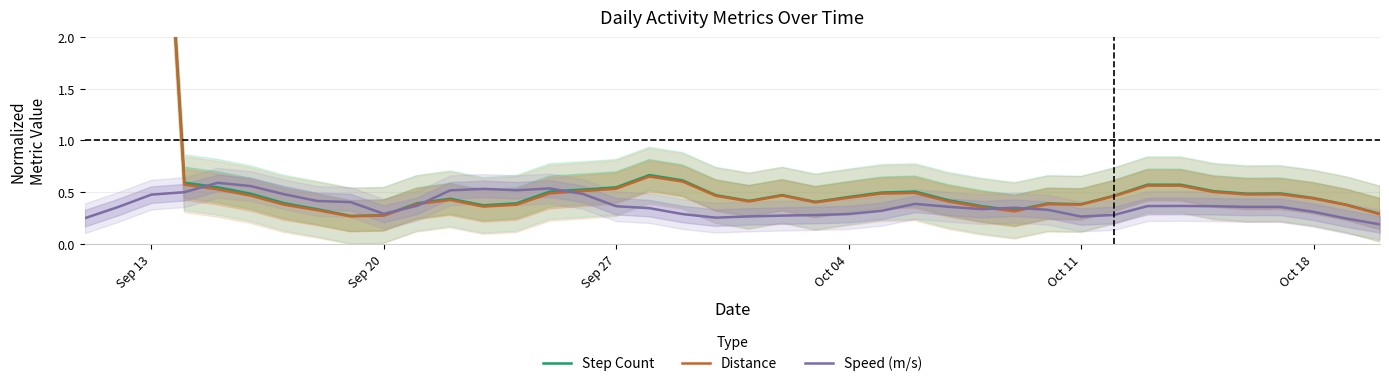

True or false: Speed (m/s) has more than 0 interior local peaks.

True